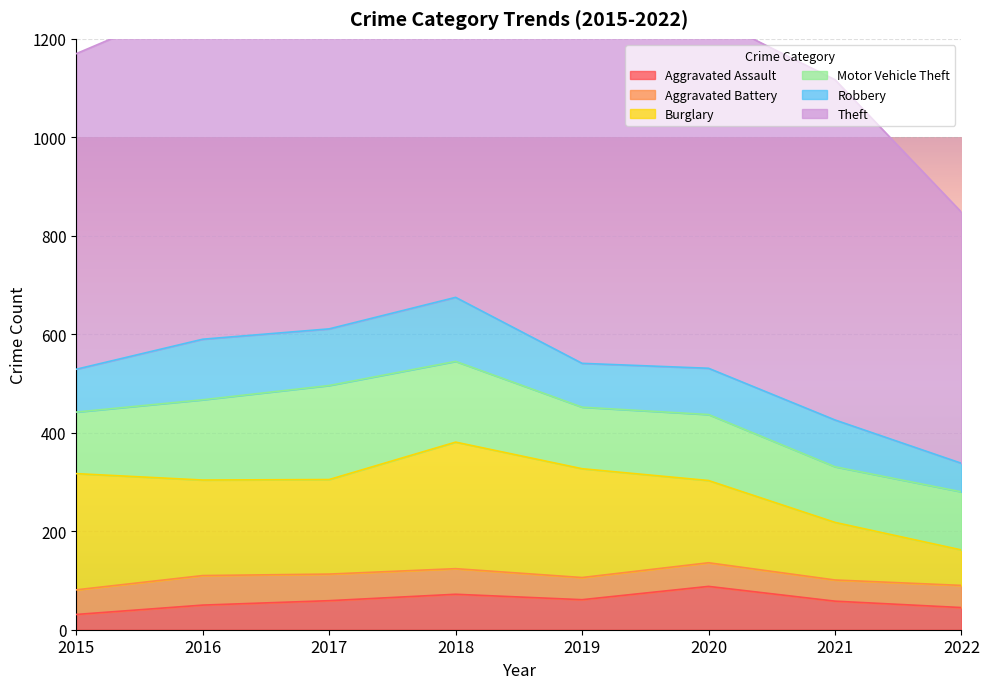

What is the average value of the Aggravated Battery series?

50